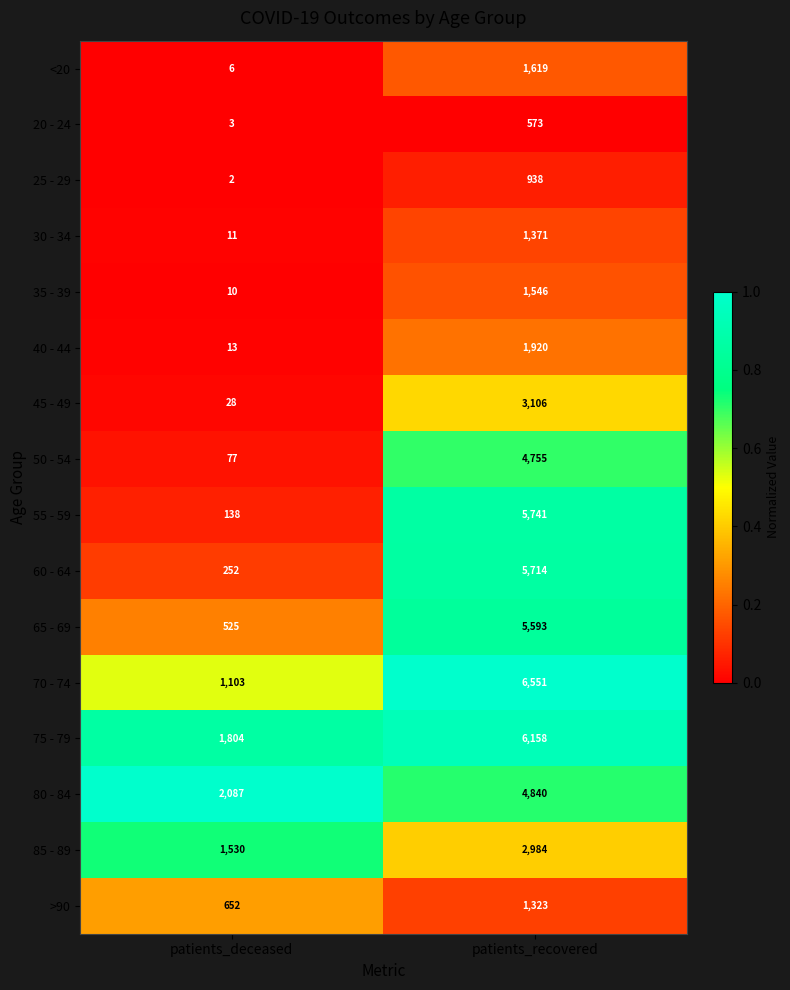

What is the average value of the 20 - 24 series?

288